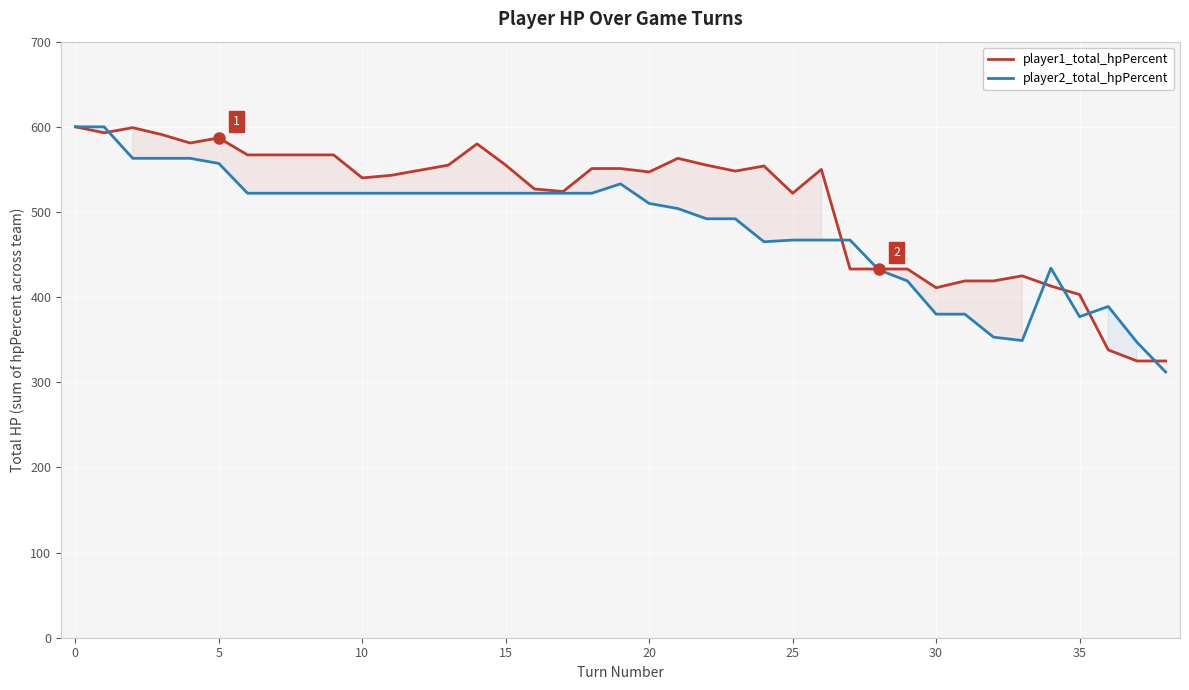

Count the number of data series in this chart.

2